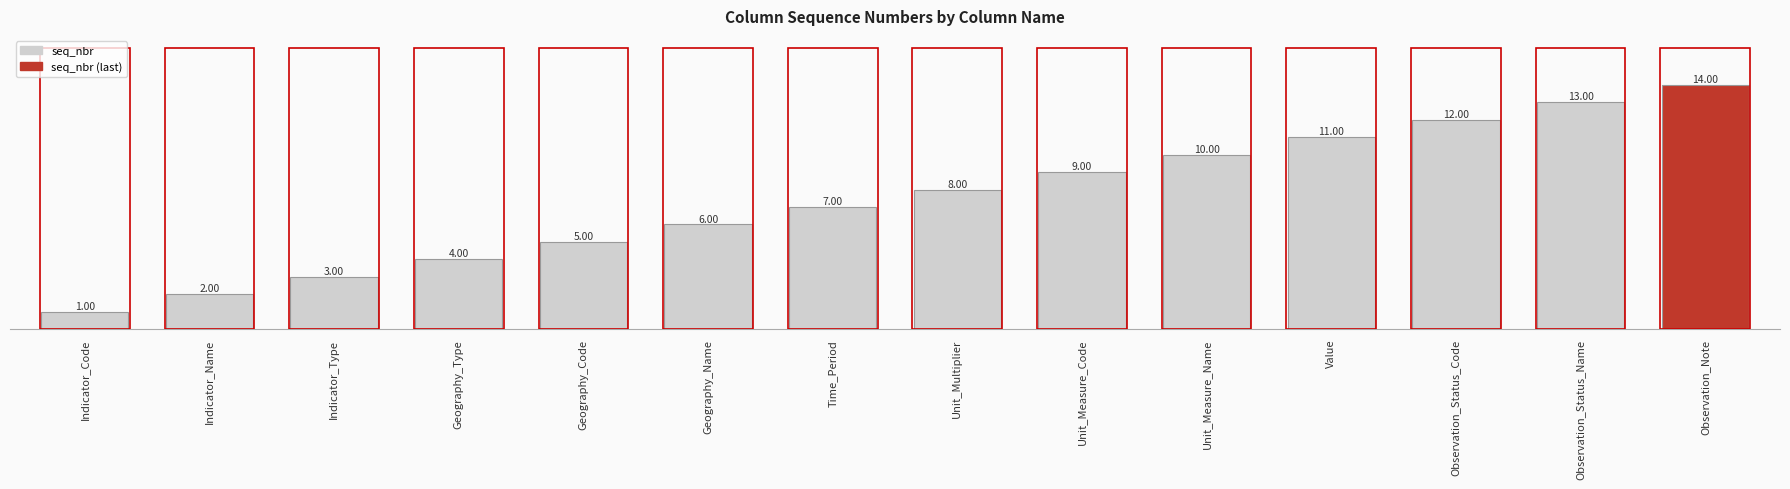

What is the sum of the values at Indicator_Code and Indicator_Name?

3